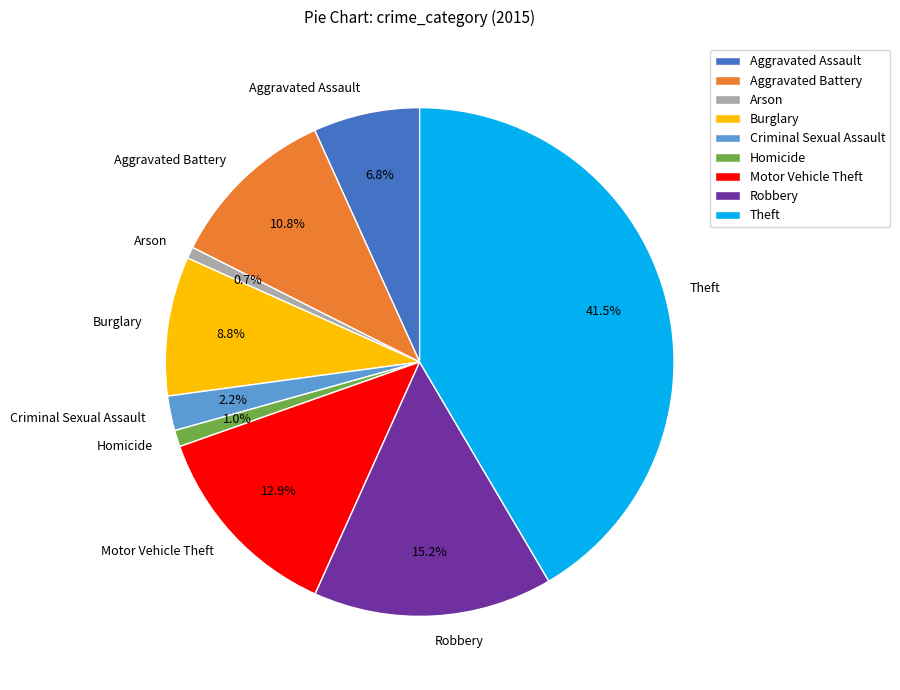

To the nearest percent, what is the combined percentage of Burglary and Aggravated Assault?

16%